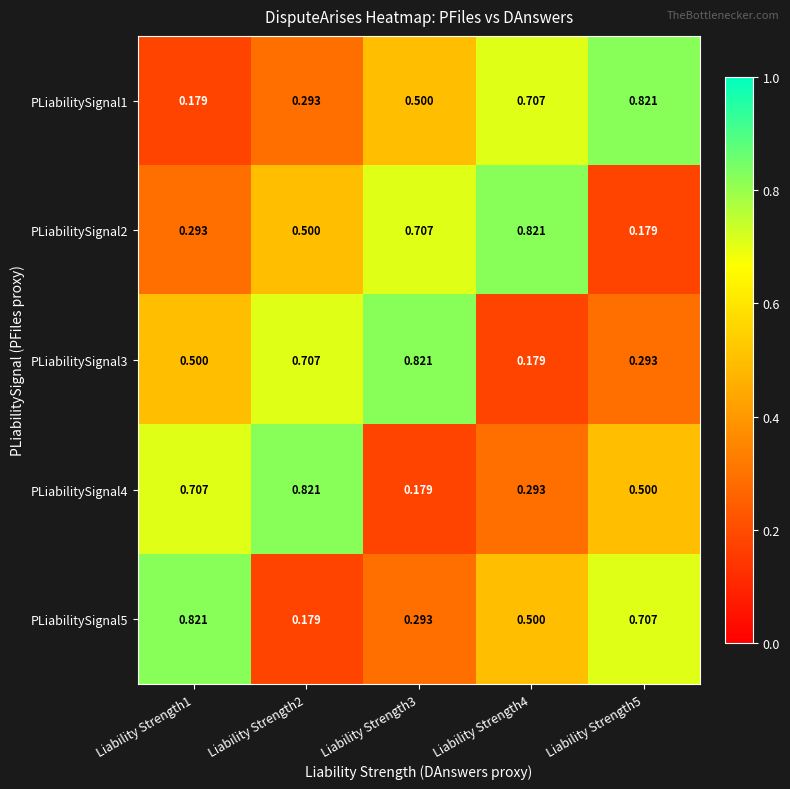

How many series are shown in this chart?

5